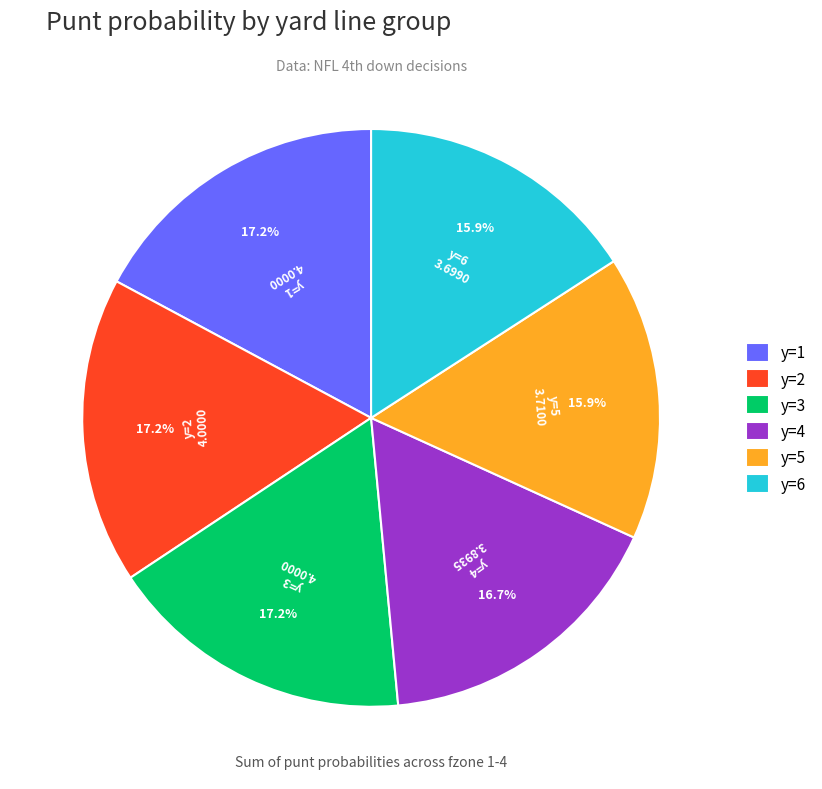

To the nearest percent, what is the difference between the largest and smallest slice percentages?

1%